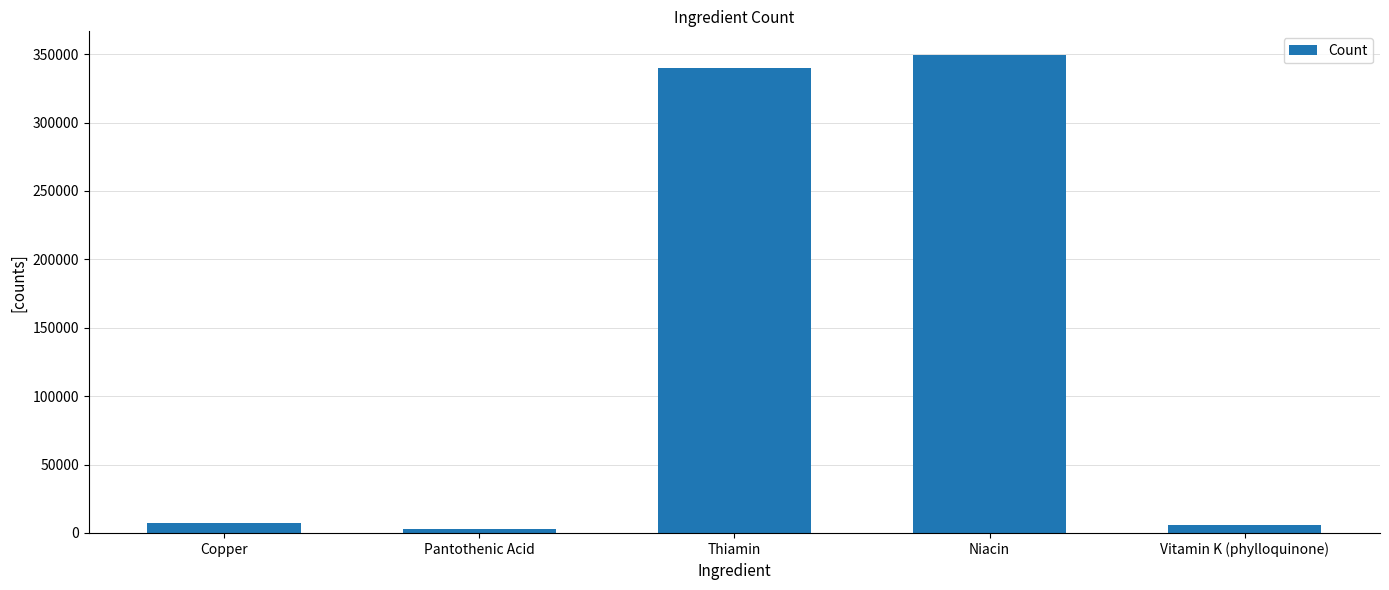

Are the bars grouped side by side (vs. stacked)?

No